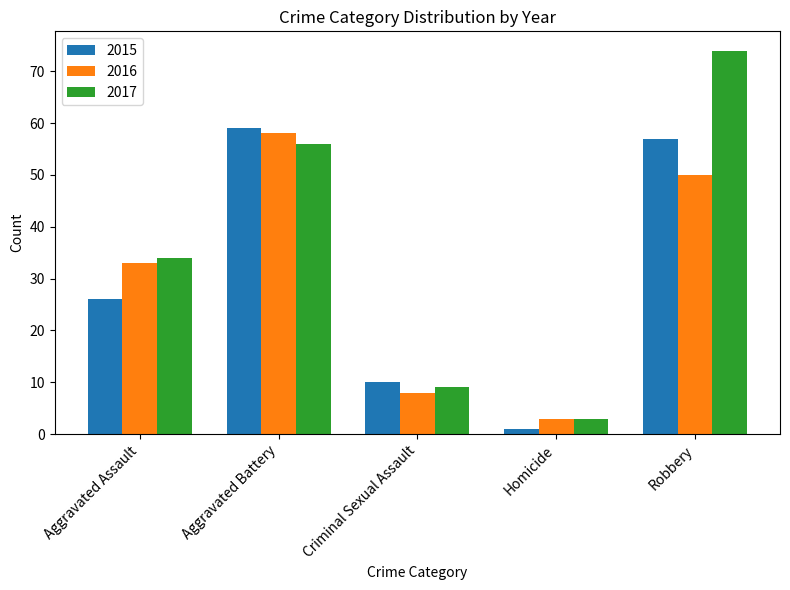

What are all the series names shown in the legend?

2015, 2016, 2017